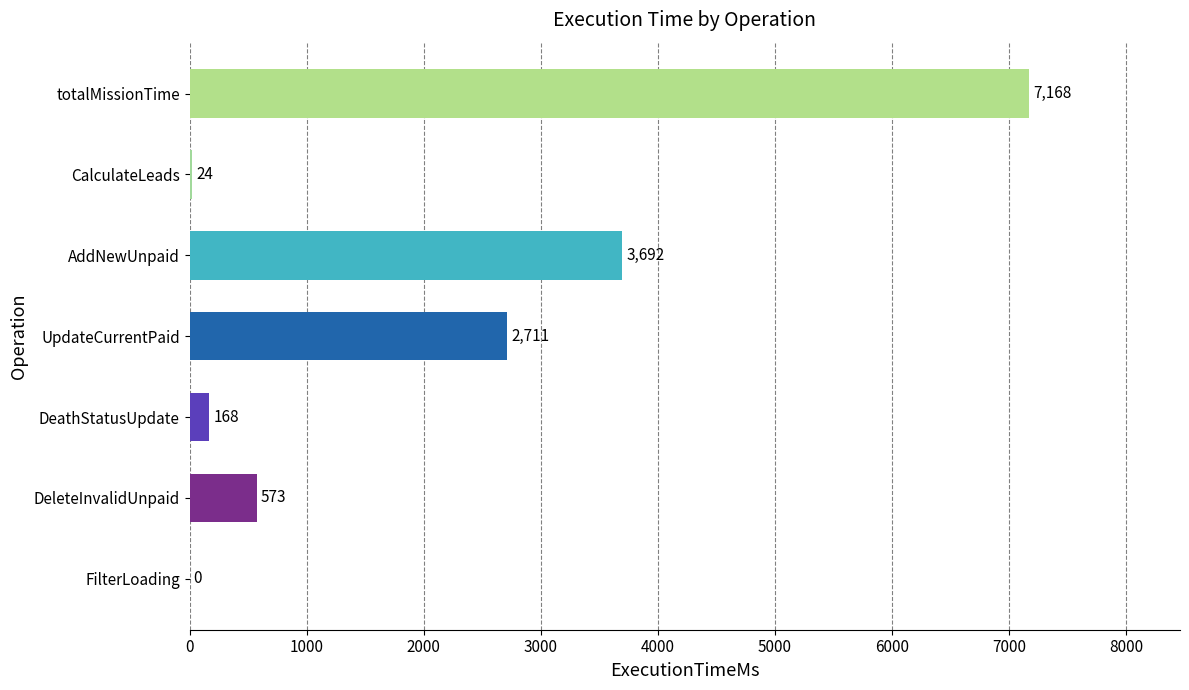

Reading top to bottom, extract all data points from this chart.

totalMissionTime=7168	CalculateLeads=24	AddNewUnpaid=3692	UpdateCurrentPaid=2711	DeathStatusUpdate=168	DeleteInvalidUnpaid=573	FilterLoading=0